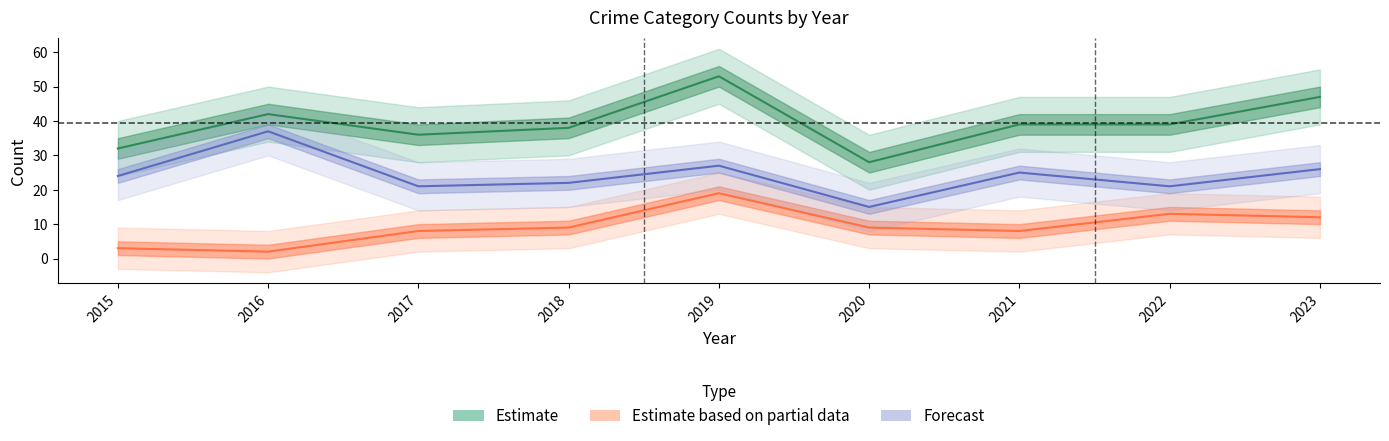

The Robbery series shows 37 at 2016. True or false?

True